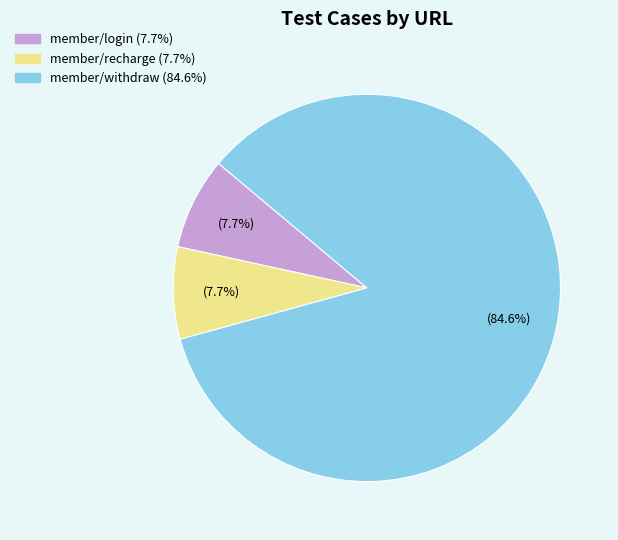

What is the largest slice in the pie chart?

member/withdraw